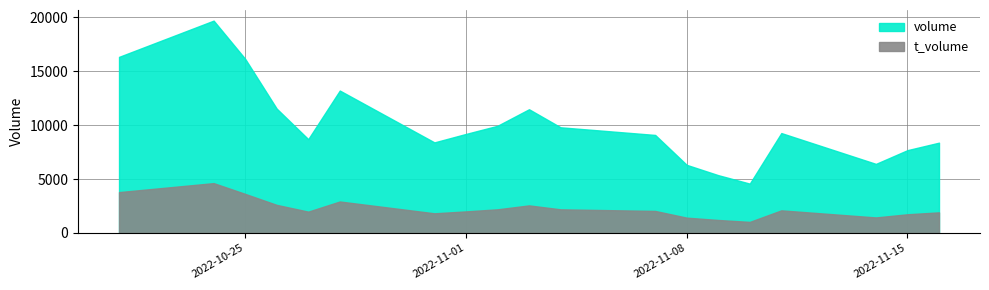

At which category does volume reach its first local valley?

2022-10-27